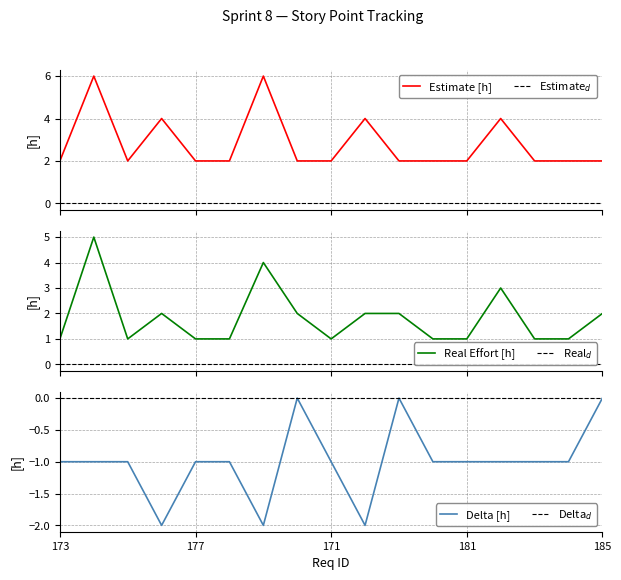

List the labels in order of Estimate [h] value, smallest first.

173, 175, 177, 178, 170, 171, 179, 180, 181, 183, 184, 185, 176, 172, 182, 174, 169